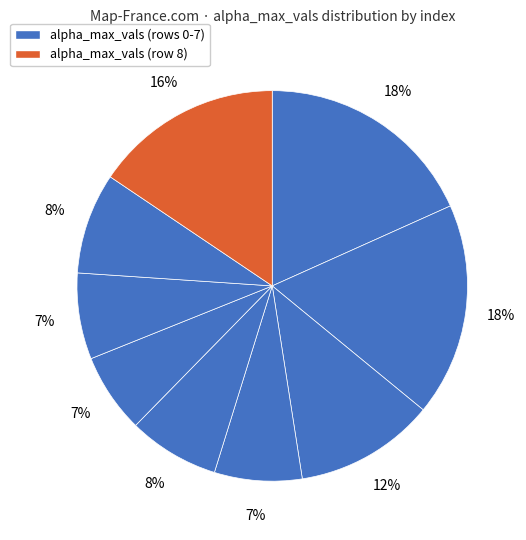

How many slices are in this pie chart?

9